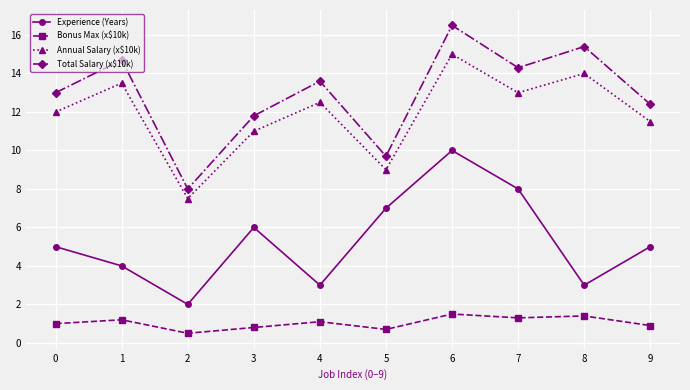

Is it true that Total Salary (x$10k) equals 8.0 at 2?

True